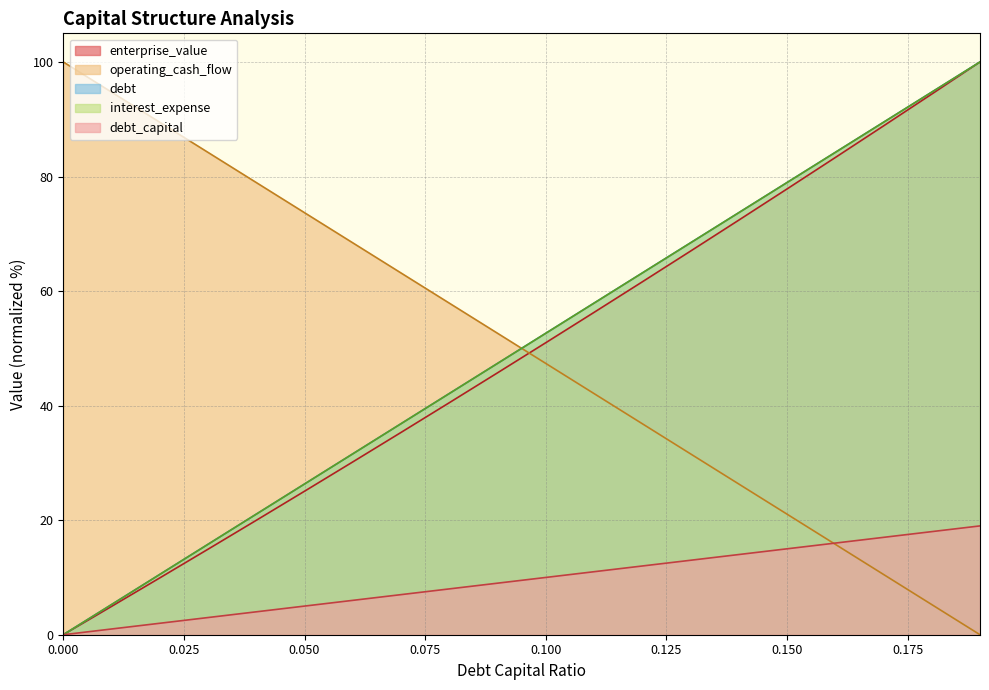

How many lines are shown in the chart?

5